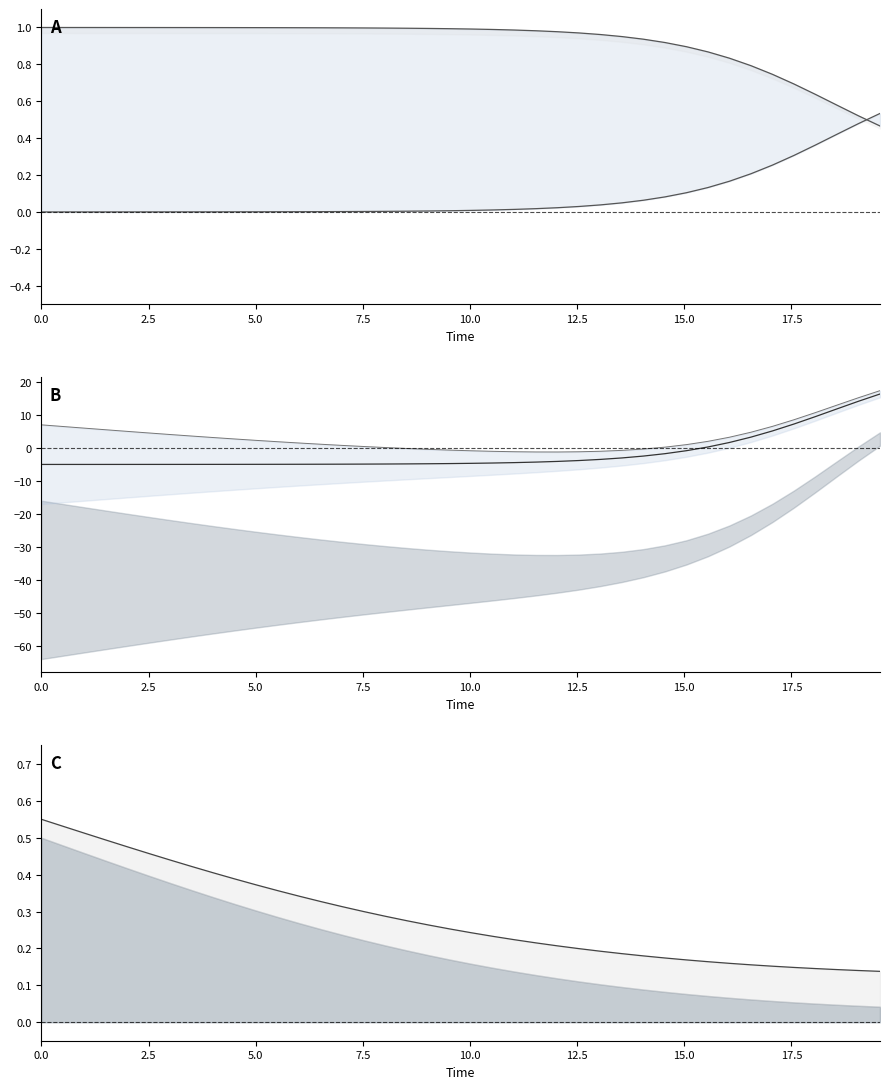

Which series changed the most between 5.0 and 10.0?

I_upper